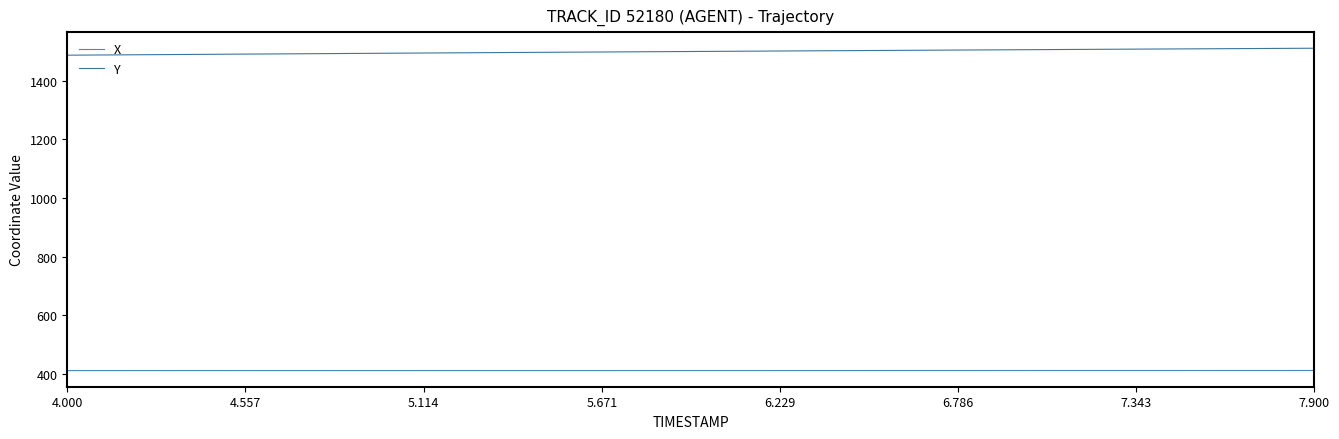

True or false: Y and X intersect in this chart.

False